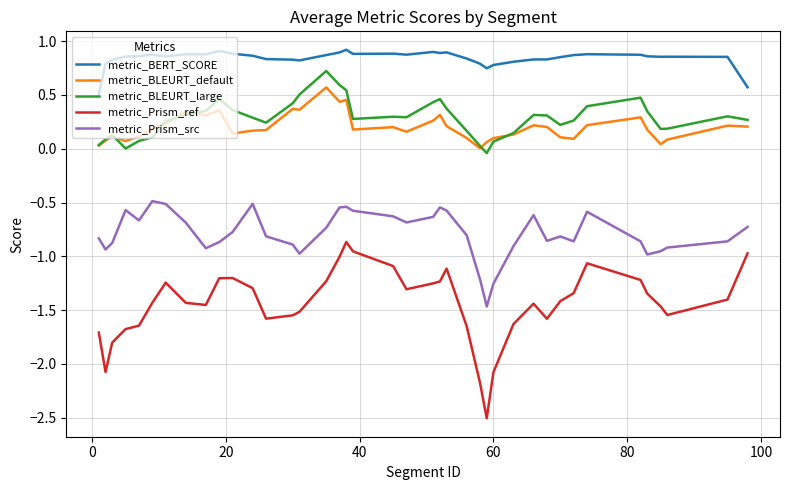

Does the chart have visible grid lines?

Yes